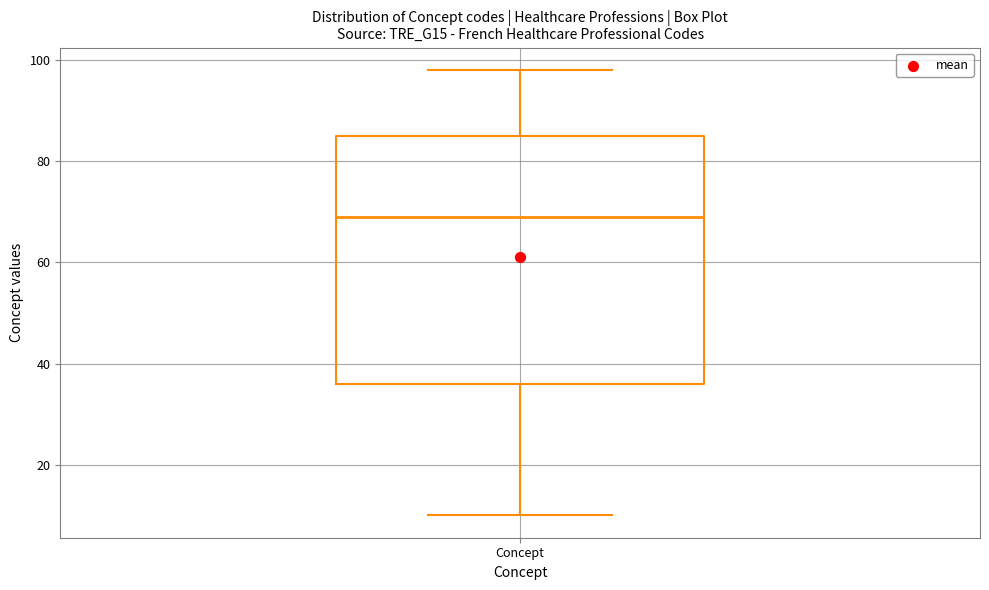

Where does the median line of the box for Concept sit on the y-axis? The values are not printed on the chart, so give them approximately, as read against the axis.

70